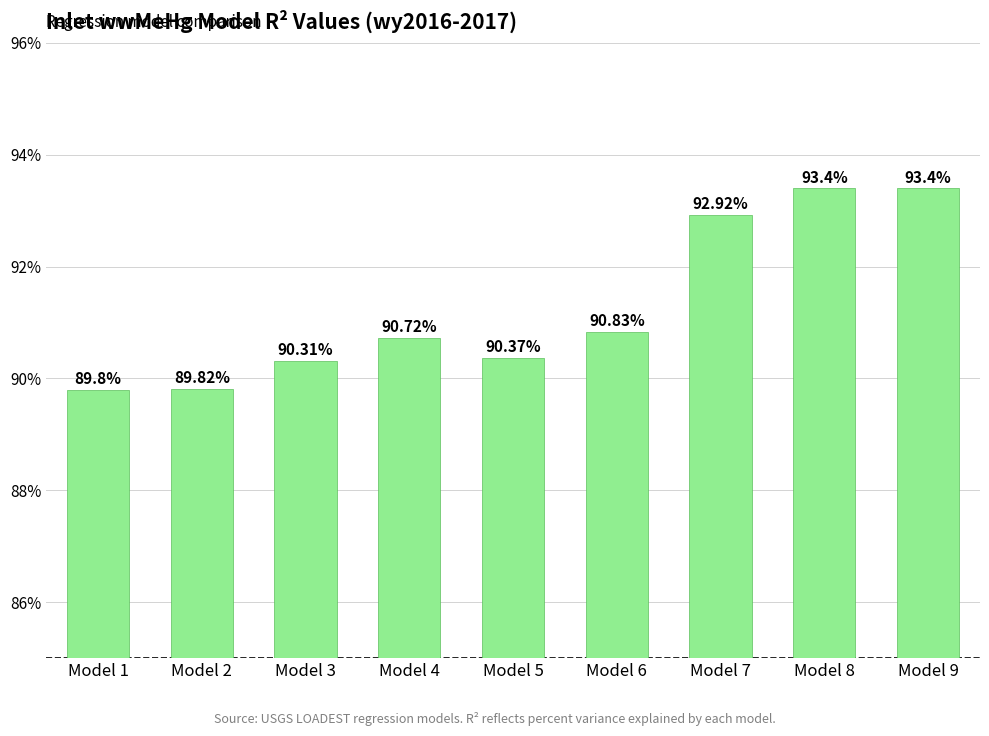

Which category has the lowest value across all series?

Model 1